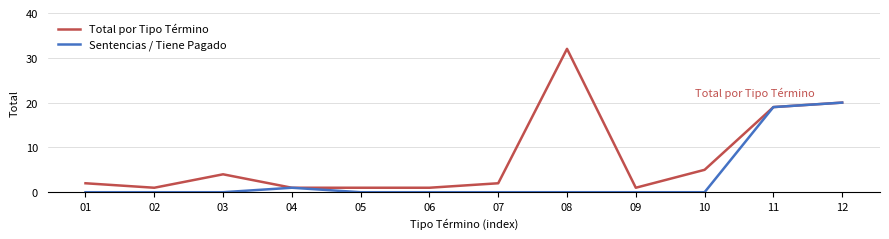

What is the sum of all Total por Tipo Término values?

89